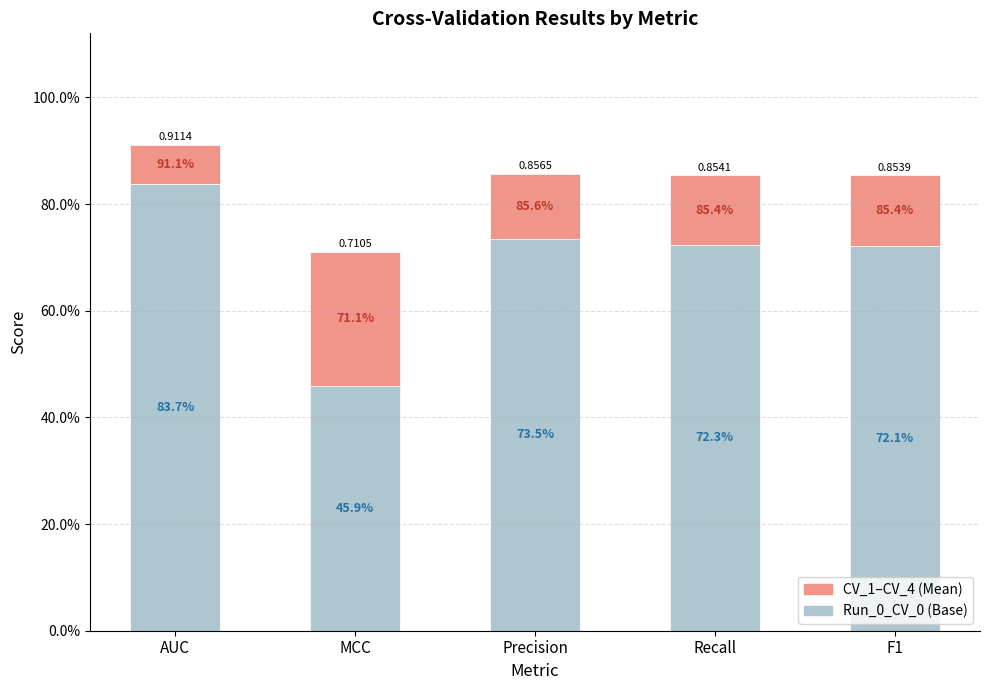

Are the bars horizontal?

No